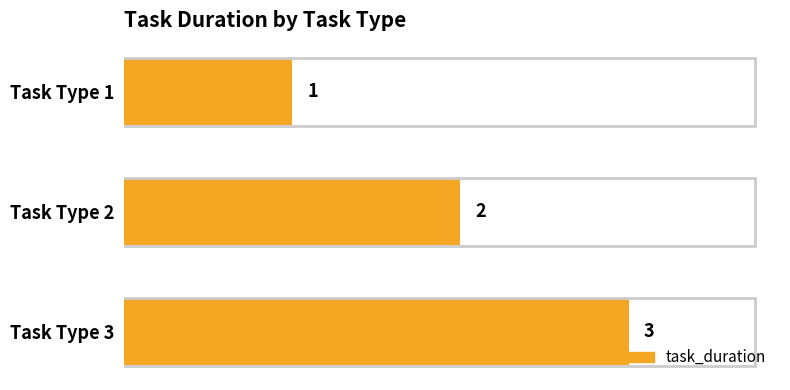

Rank the categories by value from lowest to highest.

Task Type 1, Task Type 2, Task Type 3